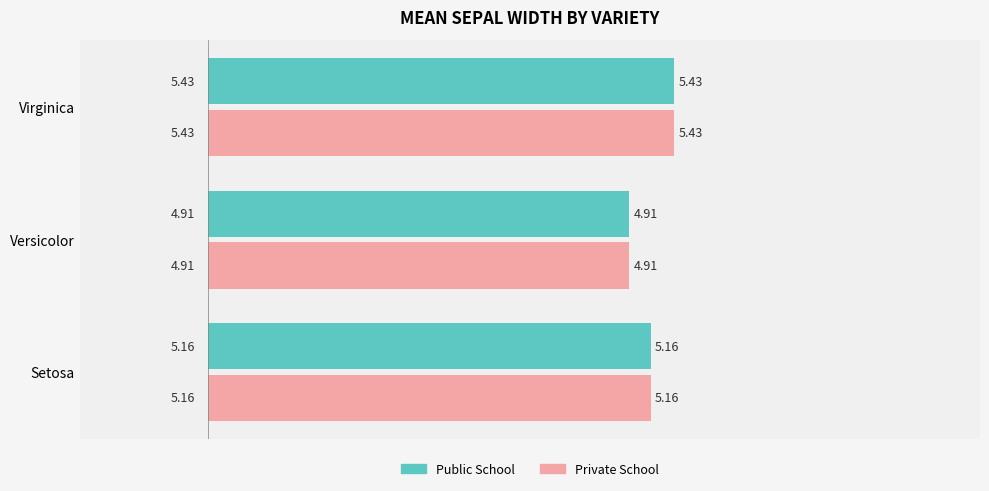

Where is Private School nearest to the value 5?

Versicolor